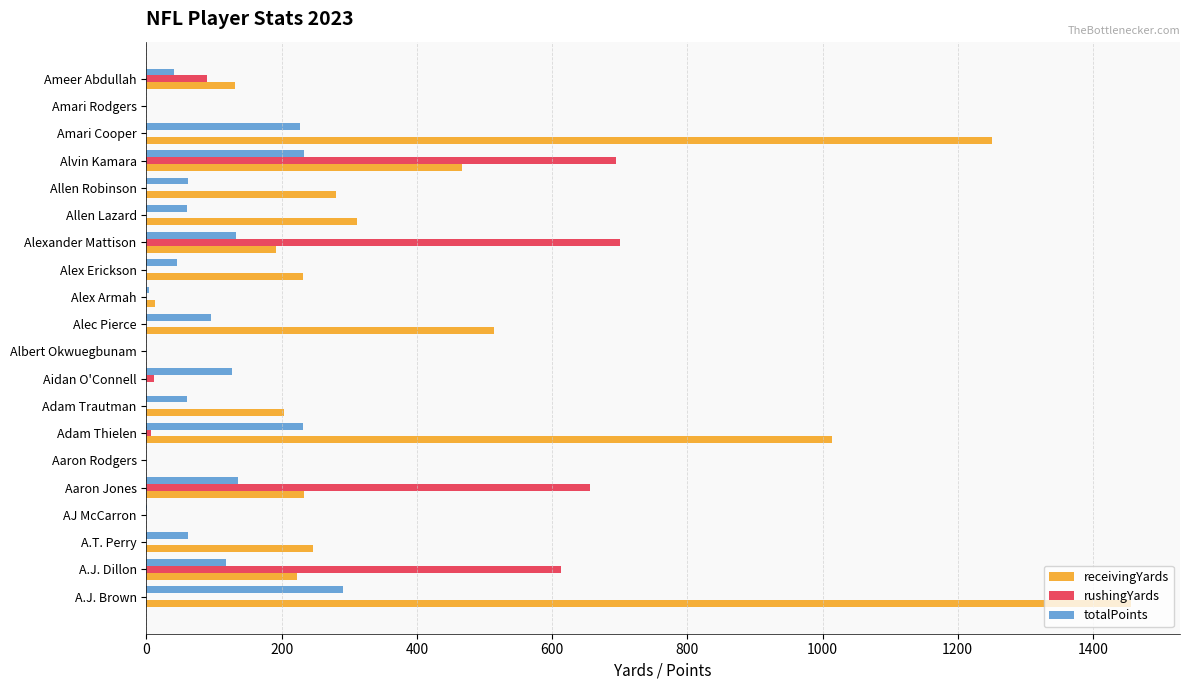

Which series has the widest spread of values?

receivingYards